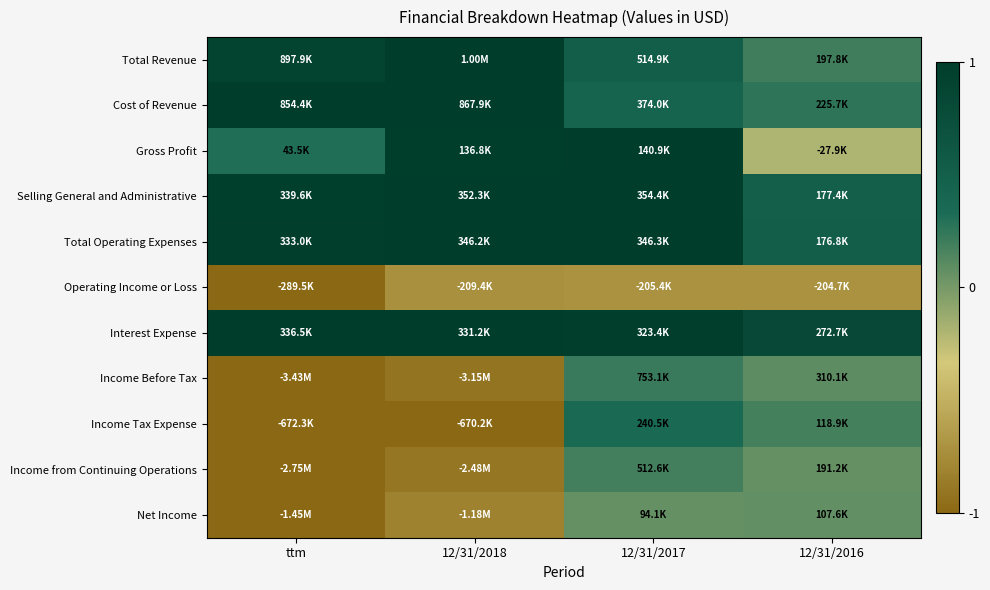

At how many categories does at least one series exceed 0?

4